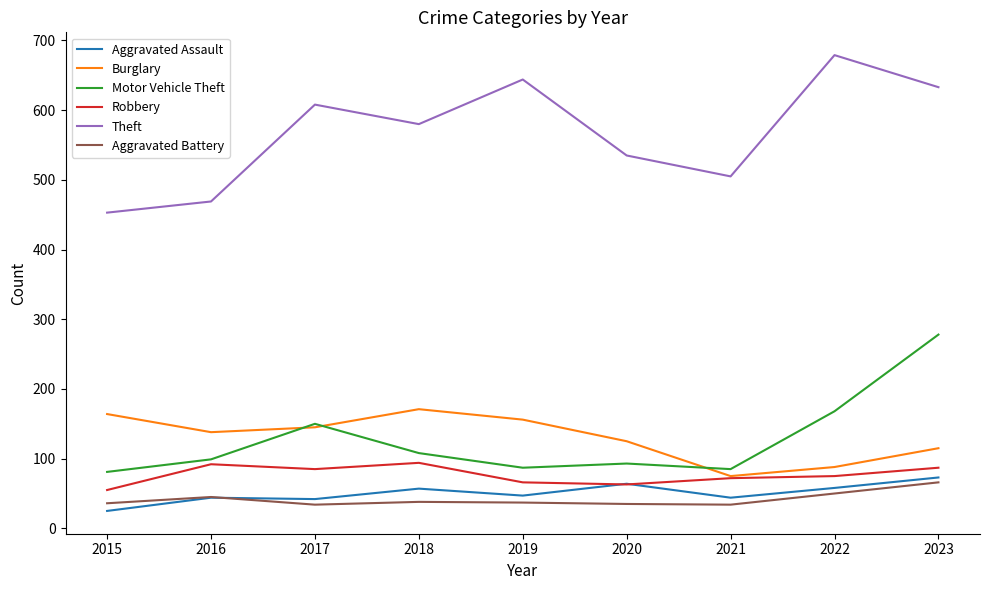

At how many categories does at least one series exceed 293?

9